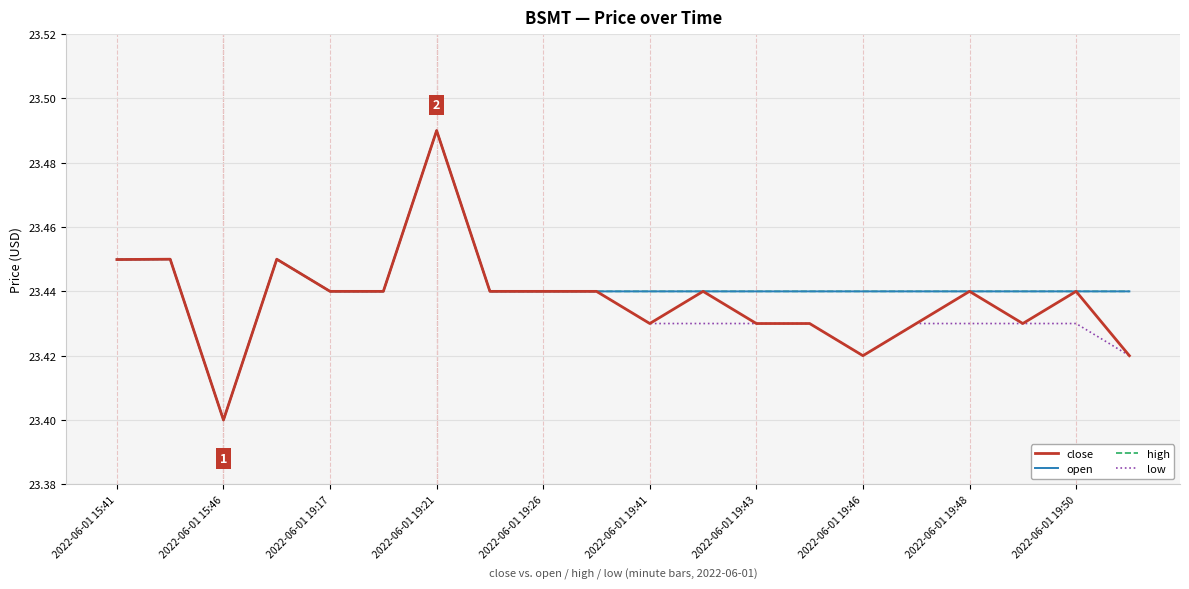

What is the difference between the maximum and minimum values in the low series?

0.1